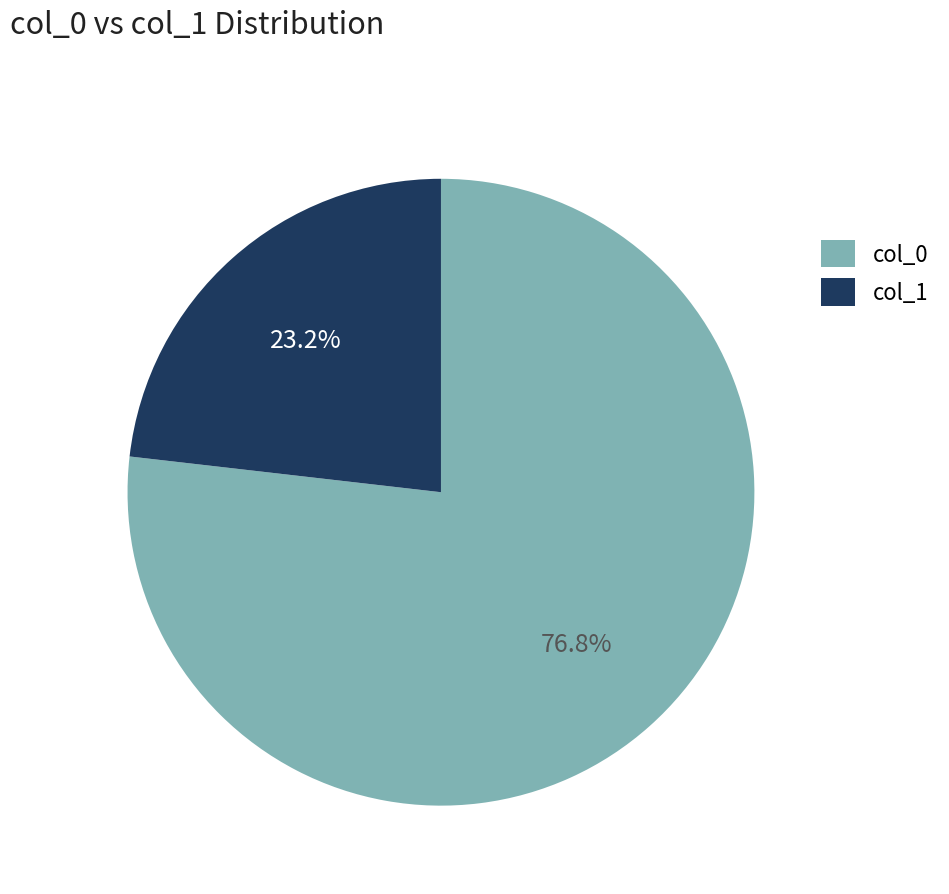

Rank the categories by value from highest to lowest.

col_0, col_1